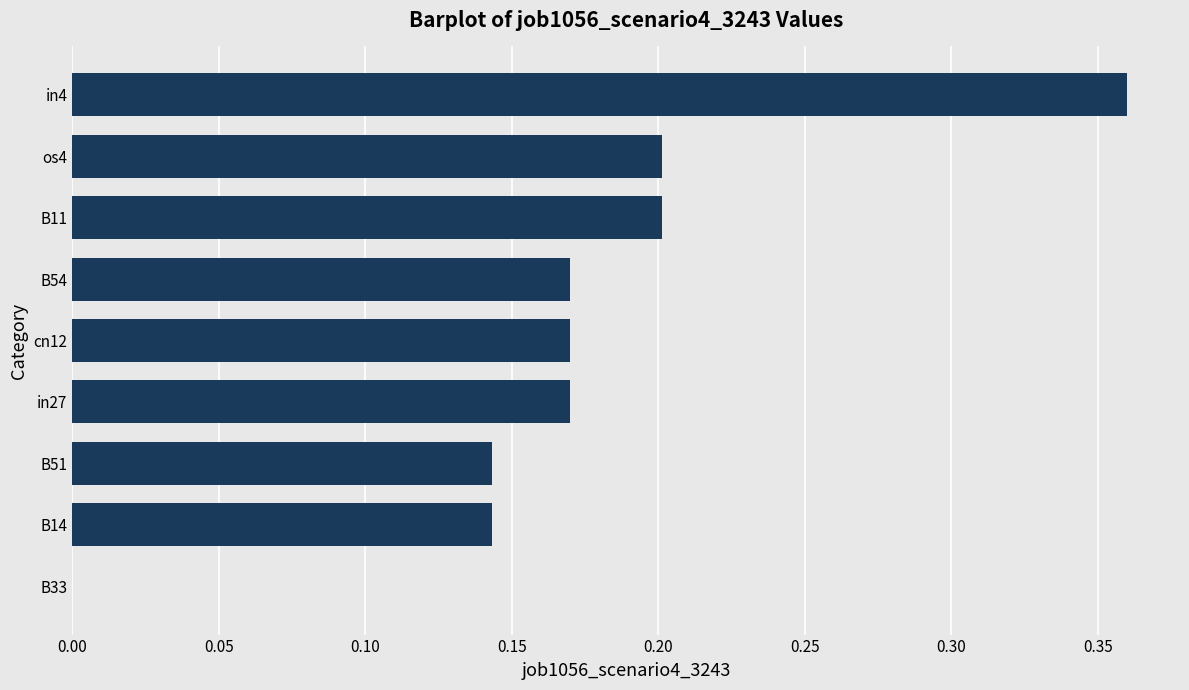

What is the sum of the values at B54 and in4?

0.5